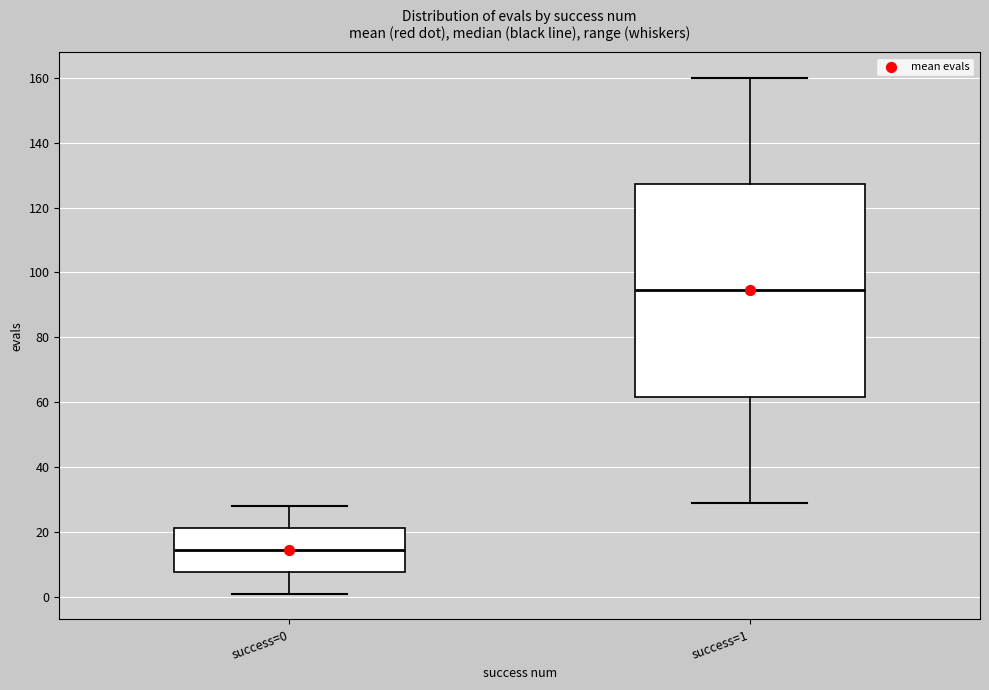

Which box has the highest median line?

success=1